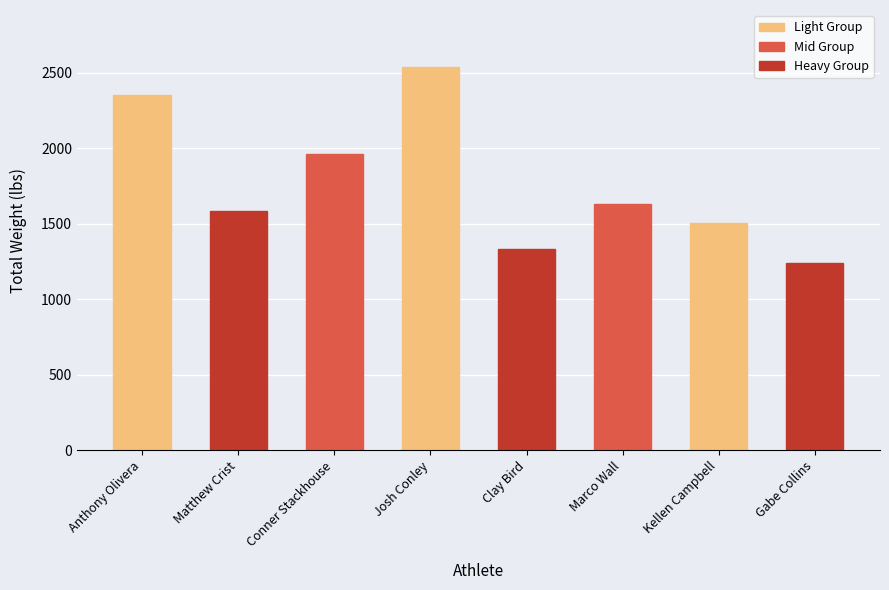

What is the minimum value shown in the chart?

1240